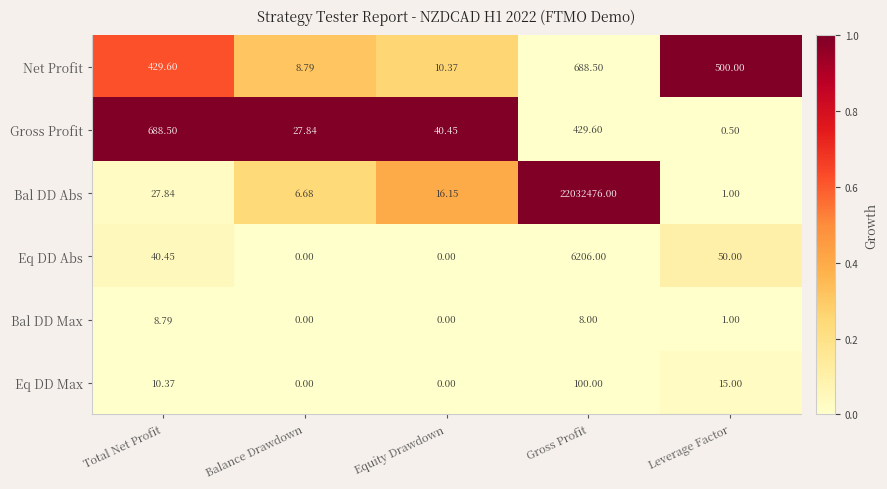

At which label does Eq DD Abs first exceed 40?

Total Net Profit